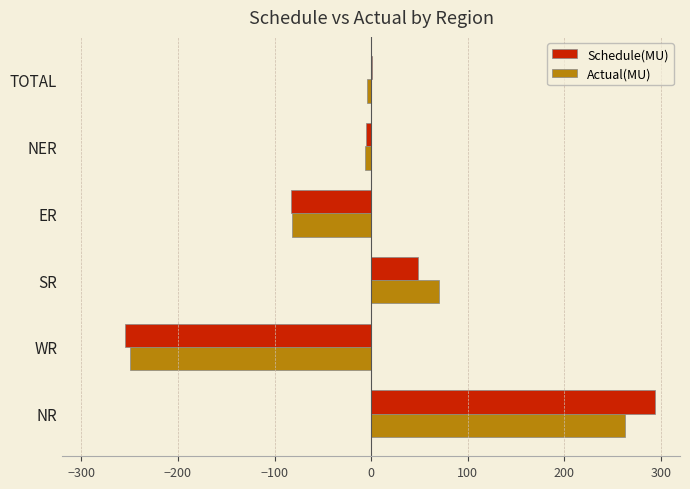

How many values in Actual(MU) are above zero?

2